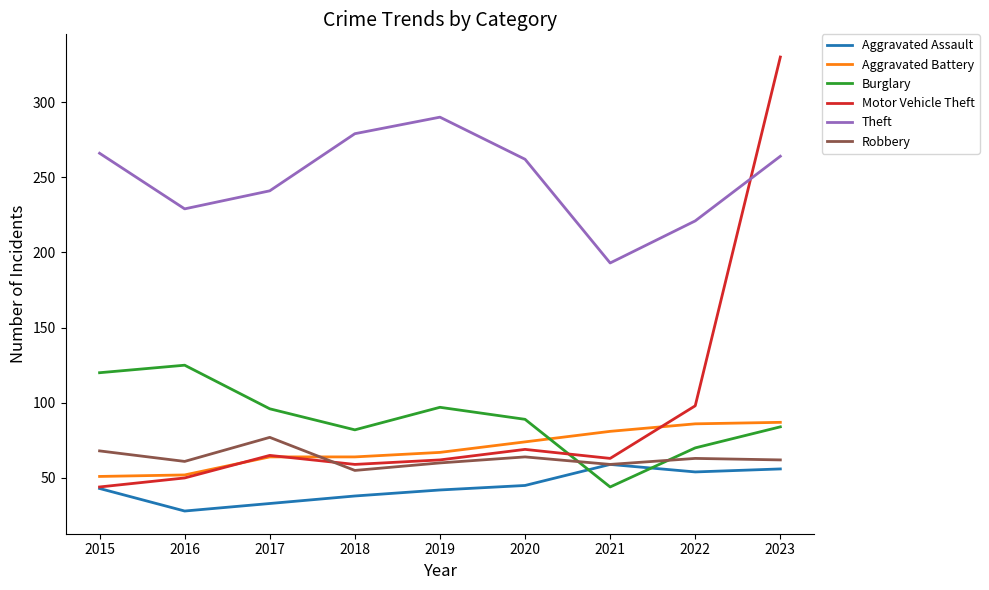

Read the Aggravated Assault value at 2022, to the nearest 5.

55